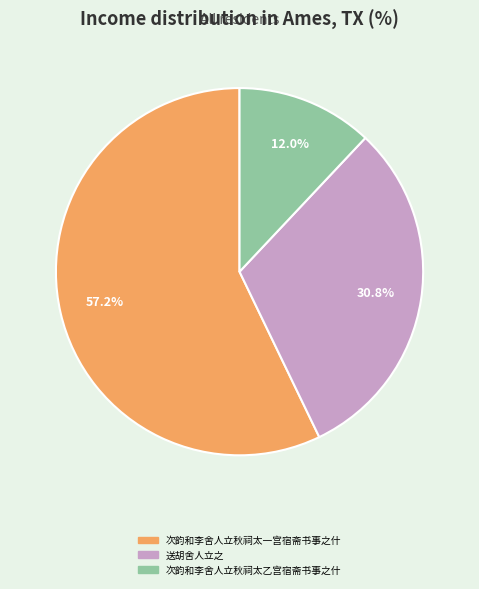

True or false: 送胡舍人立之 accounts for 17% of the total.

False